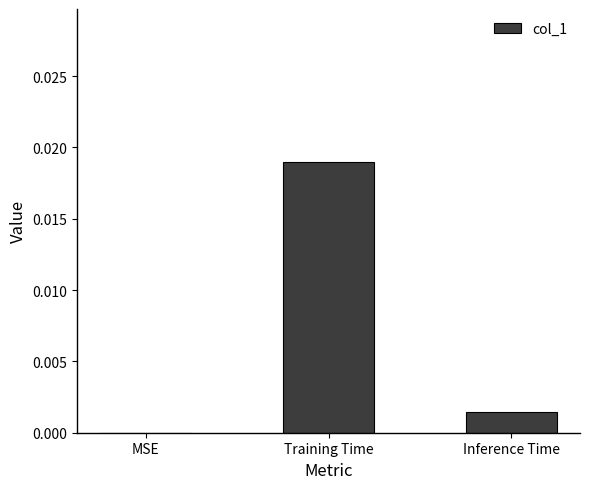

Are the bars horizontal?

No